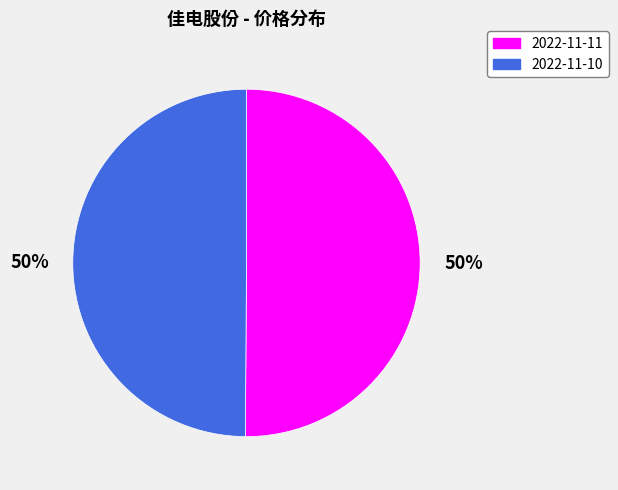

To the nearest percent, what portion does 2022-11-11 represent?

50%